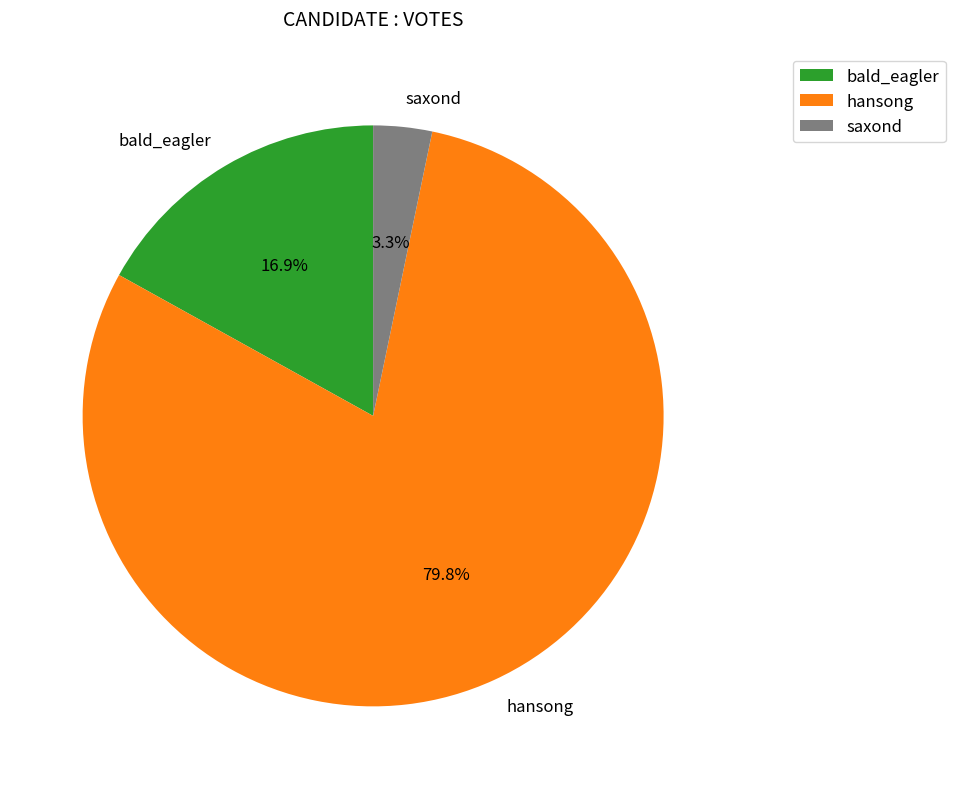

The bald_eagler slice represents 17% of the pie. True or false?

True